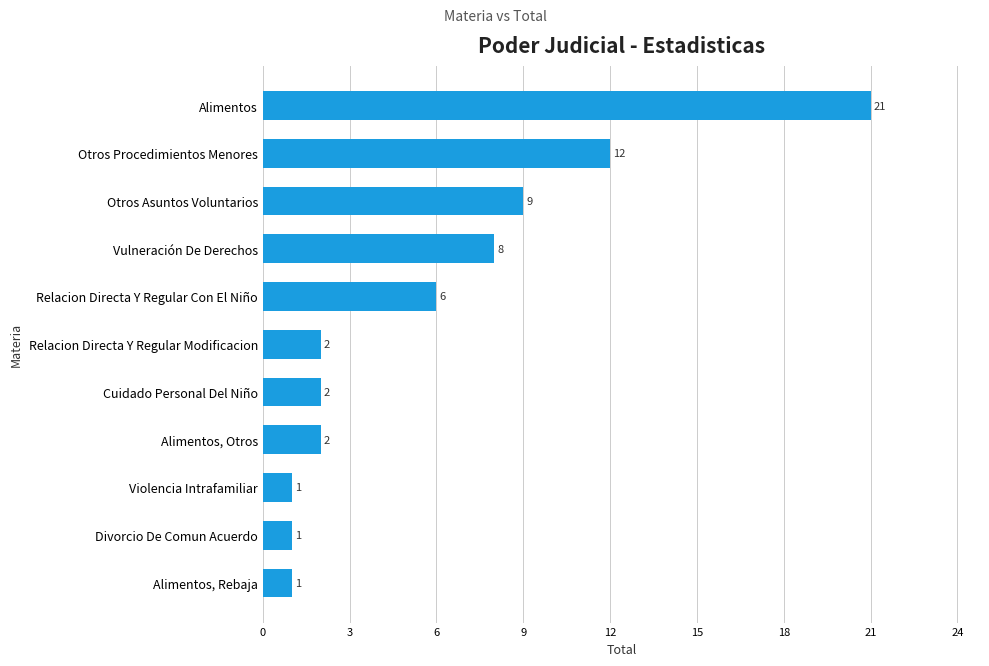

What is the average value?

6